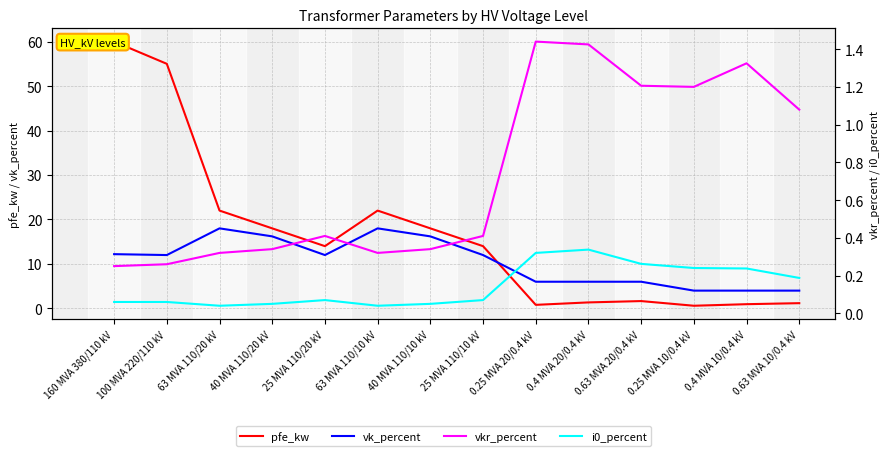

At which category does i0_percent reach its first local peak?

25 MVA 110/20 kV